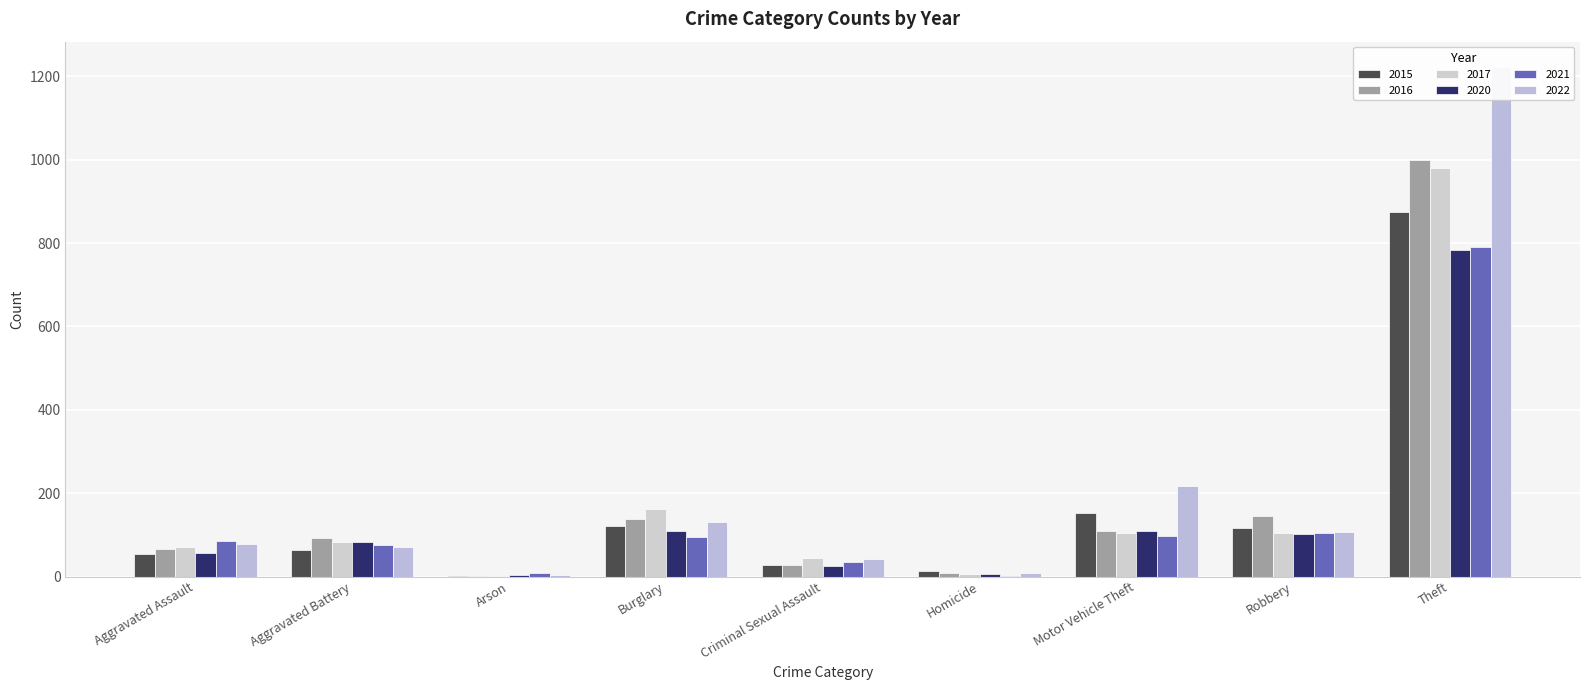

What is the label of the 4th bar from the left?

Burglary